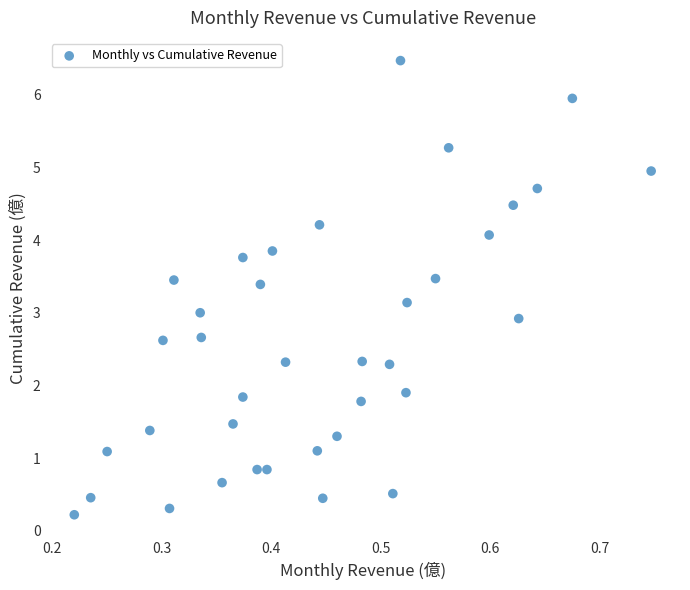

What is the range of X values (max minus min)?

0.5